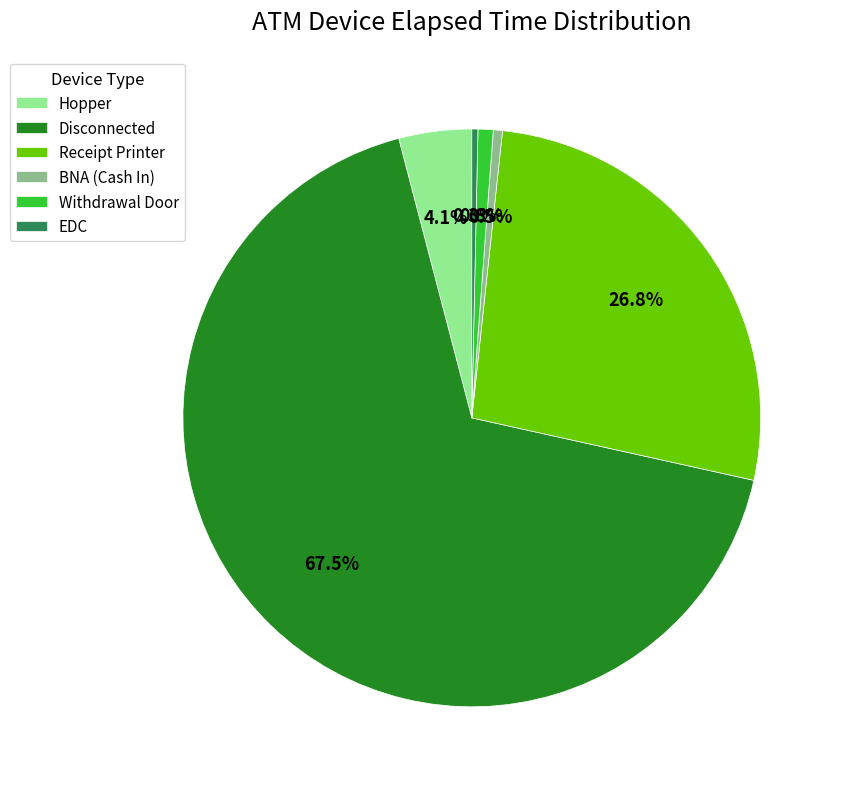

Which slice is the largest?

Disconnected